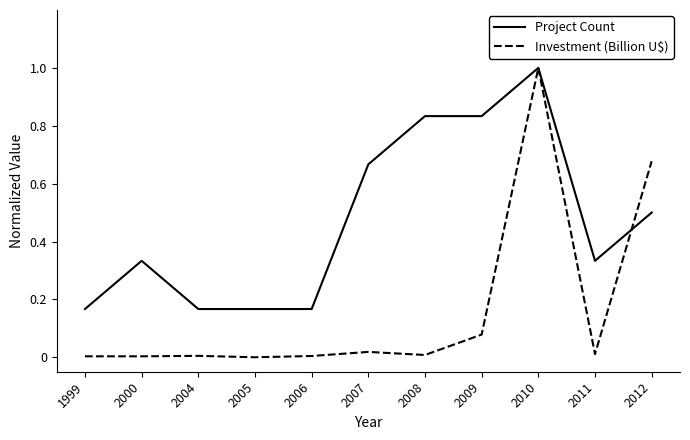

Is the value of Project Count at 2010 greater than the value of Investment (Billion U$) at 1999?

Yes